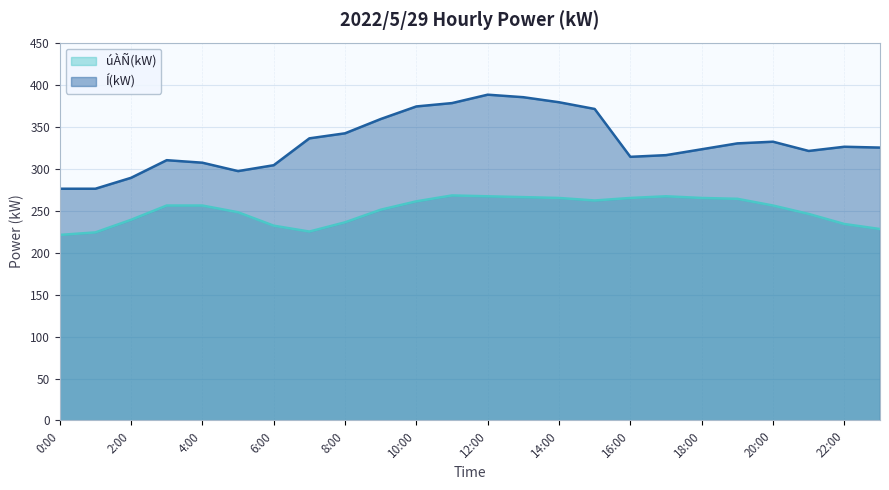

How many lines are shown in the chart?

2